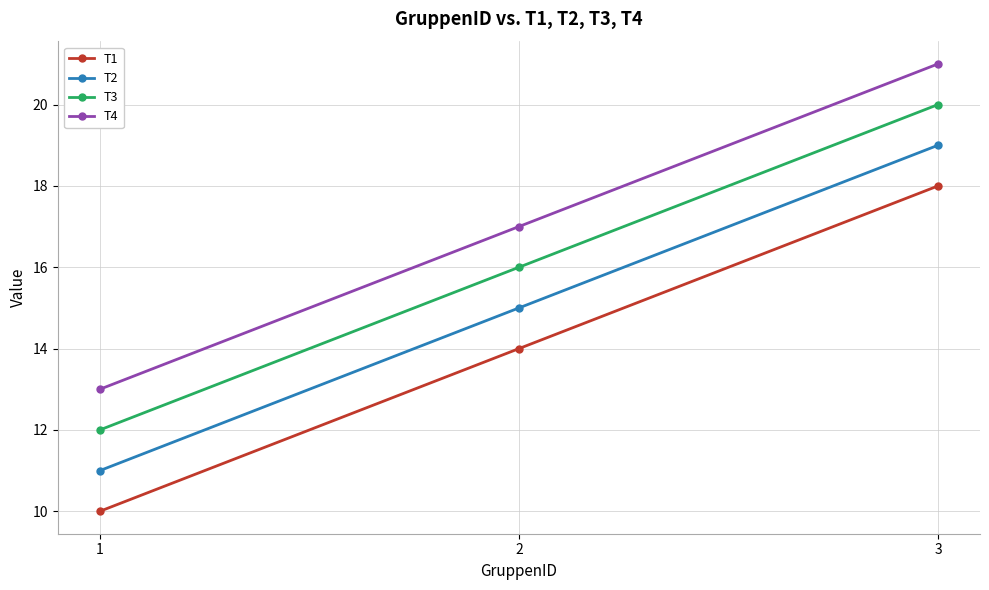

What is the spread (max minus min) of values at 1?

3